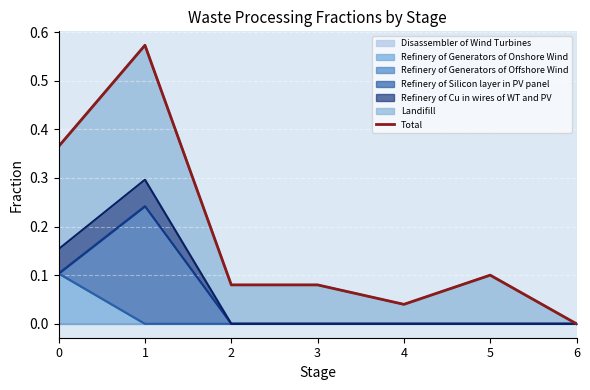

Rank the categories by value from lowest to highest.

6, 4, 2, 3, 5, 0, 1